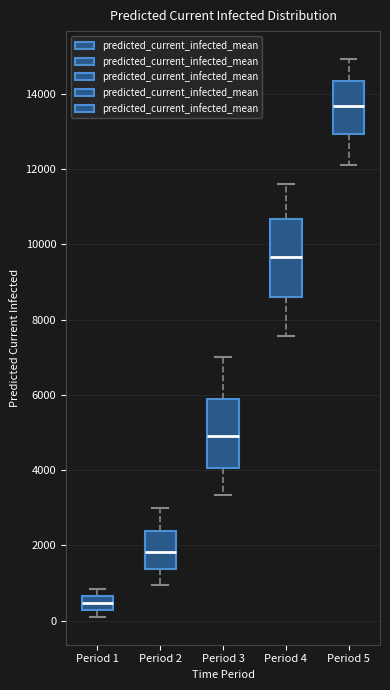

Reading left to right, transcribe this box plot: for each box, give where its median line is, the range the box spans, and where its two whiskers end, as read against the y-axis. The values are not printed on the chart, so give them approximately, as read against the axis.

Period 1: median 400, box 200 to 600, whiskers 200 (below the box's lower edge) to 800
Period 2: median 1800, box 1400 to 2400, whiskers 1000 to 3000
Period 3: median 5000, box 4000 to 6000, whiskers 3400 to 7000
Period 4: median 9600, box 8600 to 10600, whiskers 7600 to 11600
Period 5: median 13600, box 13000 to 14400, whiskers 12200 to 15000